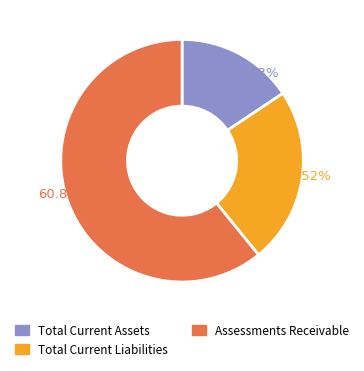

Is it true that Total Current Assets is 10% of the pie?

False